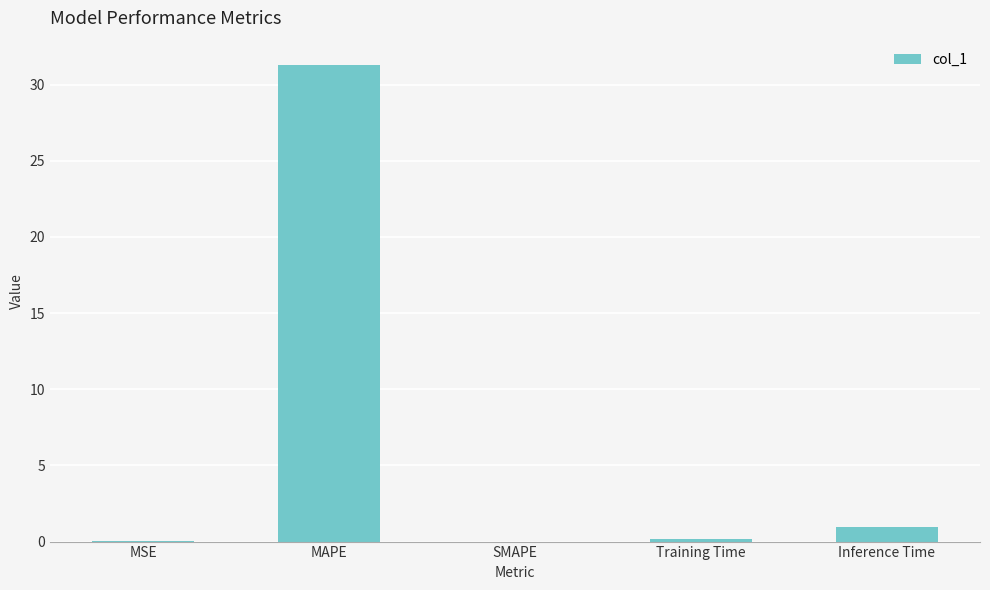

The chart shows a value of 31.3 at MAPE. True or false?

True